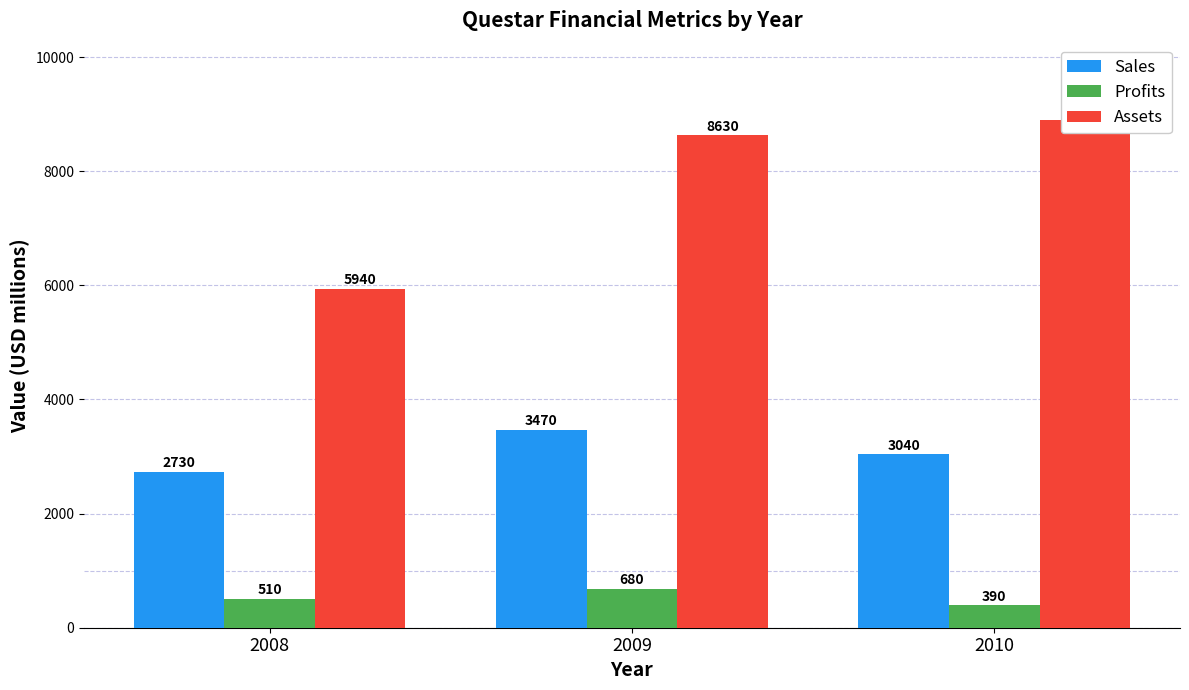

How many Sales values are between 2730 and 3470?

3